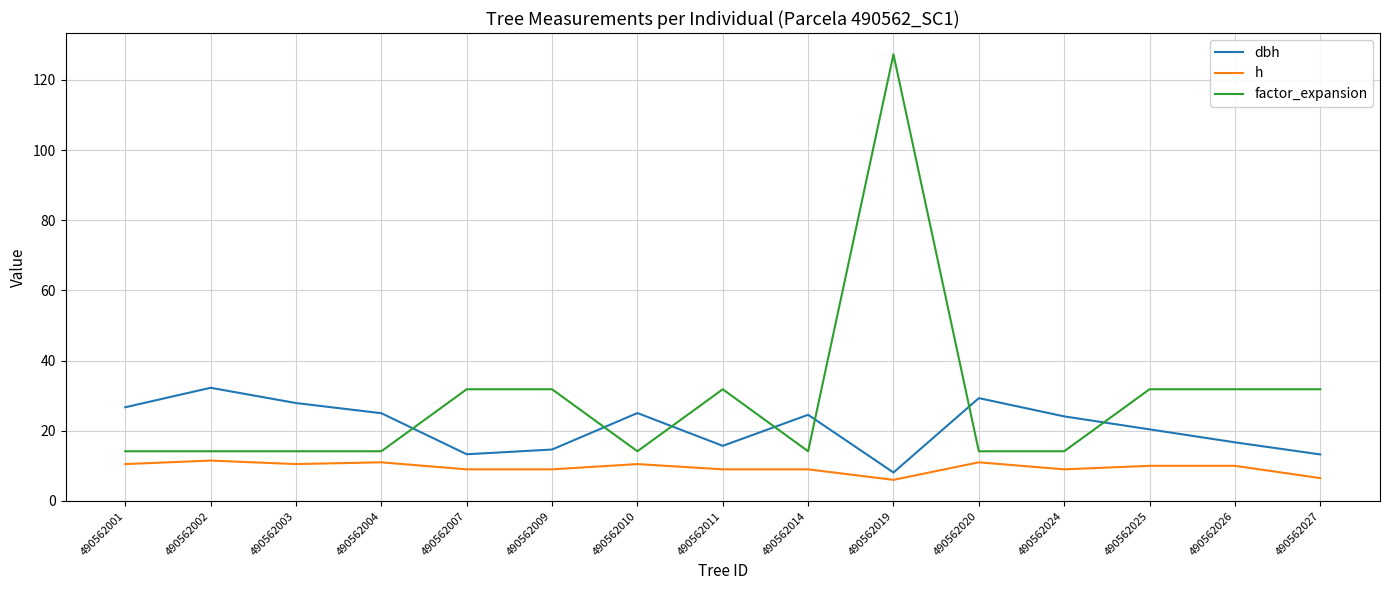

Which series changed the most between 490562001 and 490562024?

dbh